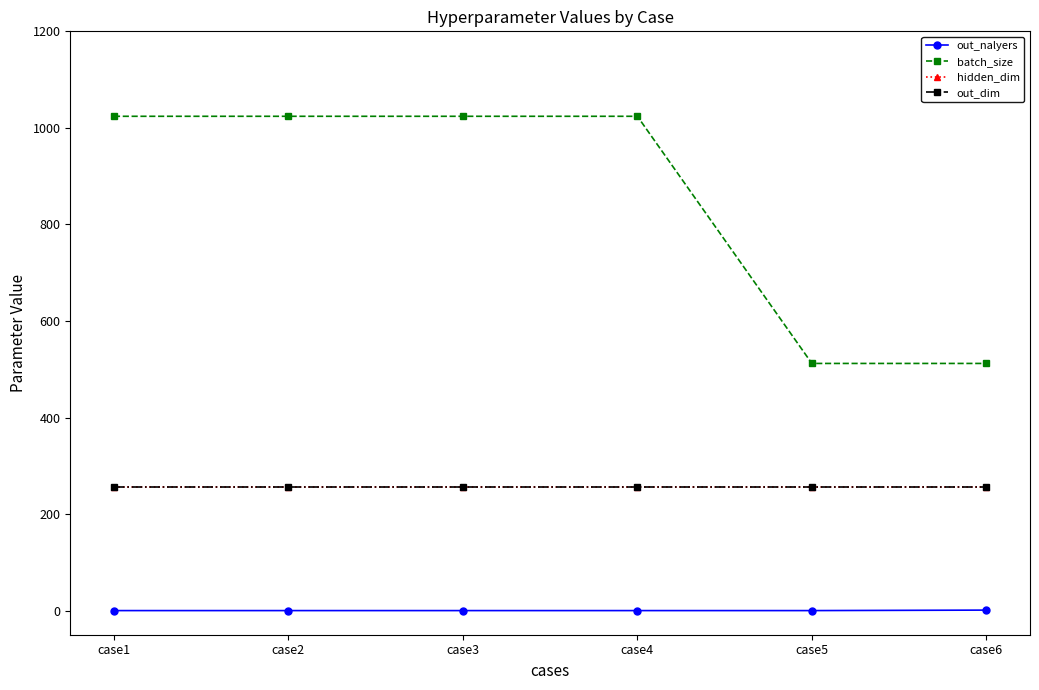

Rank the series by their maximum value, from highest to lowest.

batch_size, hidden_dim, out_dim, out_nalyers